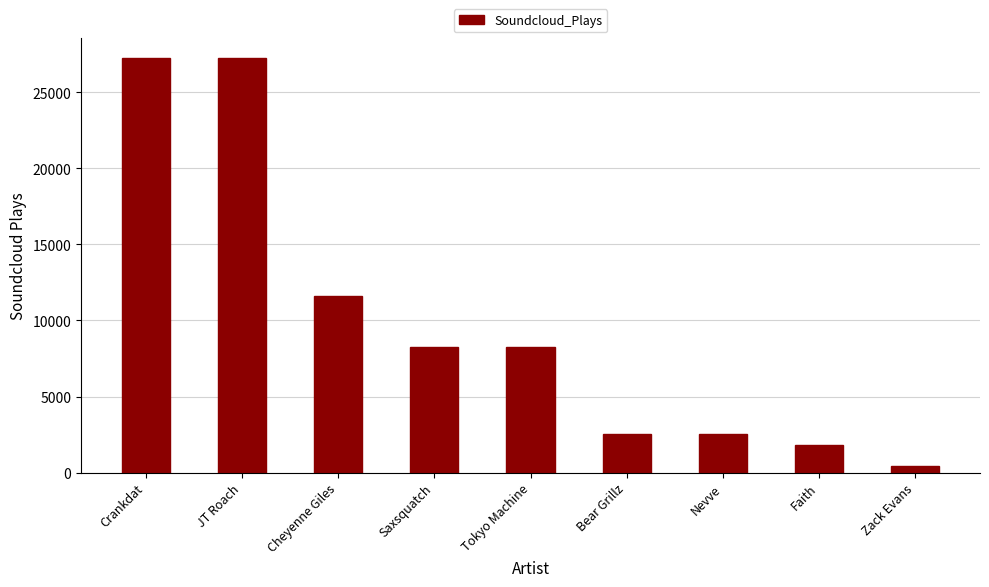

What is the sum of the values at Nevve and JT Roach?

29735